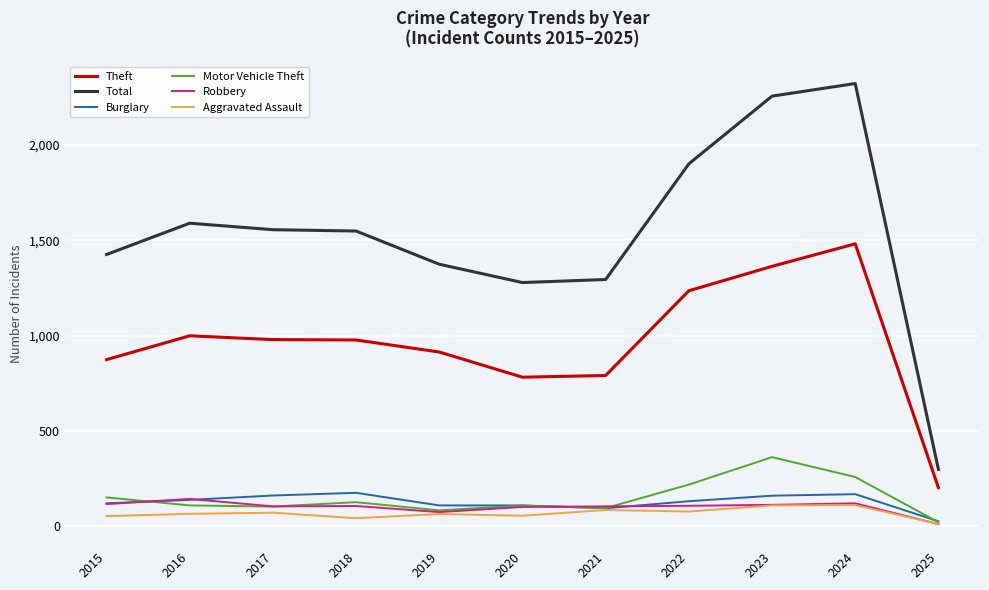

What is the difference between the Robbery values at 2020 and 2025?

90